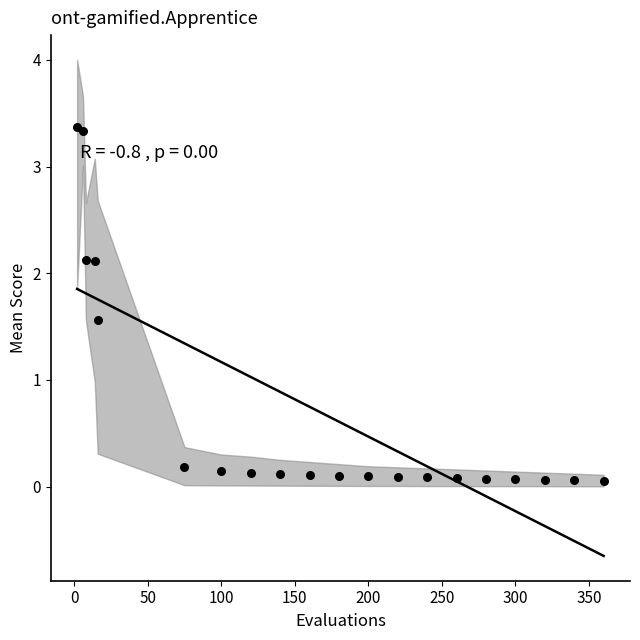

What Y value in the scatter plot is closest to 1?

1.6